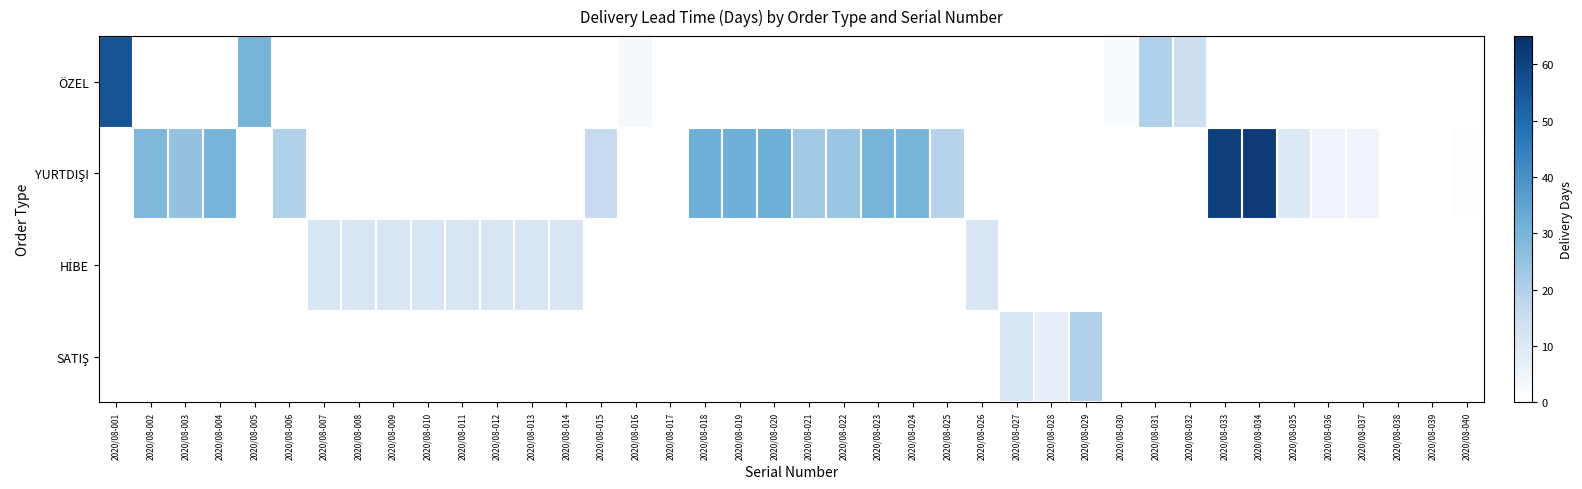

At 2020/08-031, list the series in order from largest to smallest.

ÖZEL, YURTDIŞI, HİBE, SATIŞ